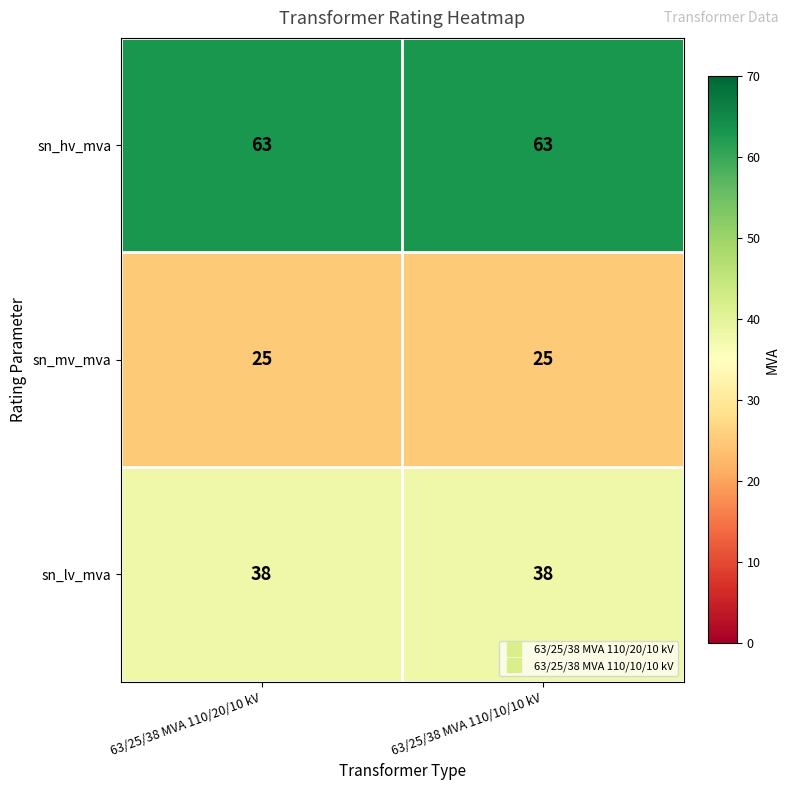

What is the total value across all series at 63/25/38 MVA 110/20/10 kV?

126